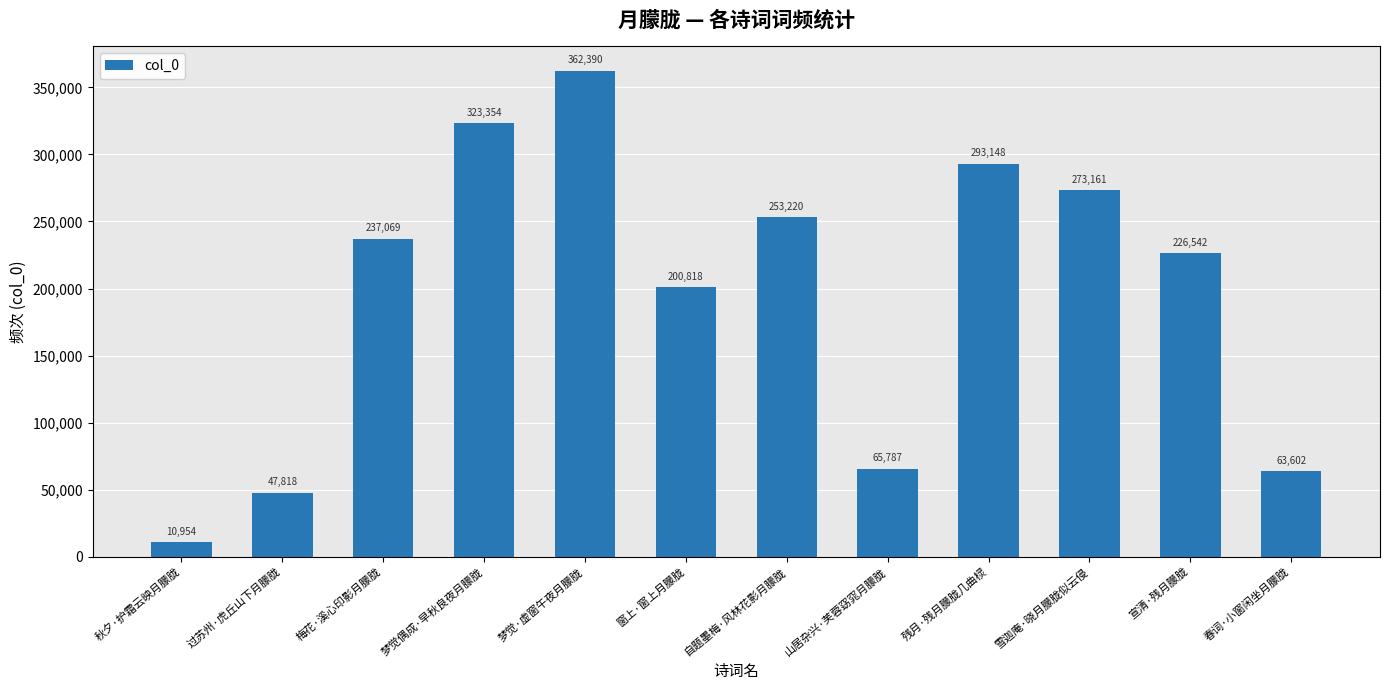

List the labels in order of value, smallest first.

秋夕·护霜云映月朦胧, 过苏州·虎丘山下月朦胧, 春词·小窗闲坐月朦胧, 山居杂兴·芙蓉窈窕月朦胧, 窗上·窗上月朦胧, 宣清·残月朦胧, 梅花·溪心印影月朦胧, 自题墨梅·风林花影月朦胧, 雪迦庵·晓月朦胧似云侵, 残月·残月朦胧几曲棂, 梦觉偶成·早秋良夜月朦胧, 梦觉·虚窗午夜月朦胧